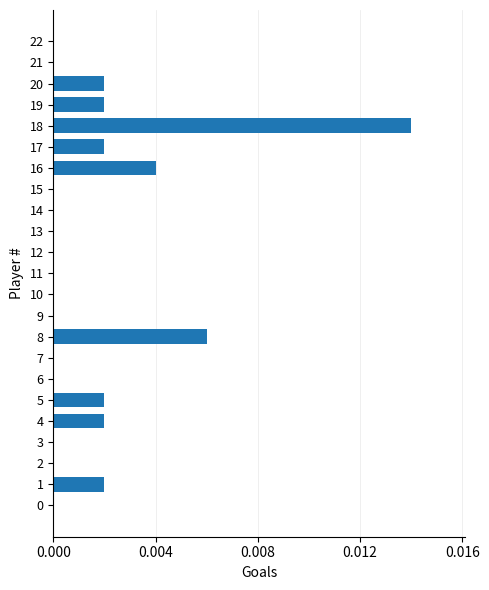

Are the bars horizontal?

Yes